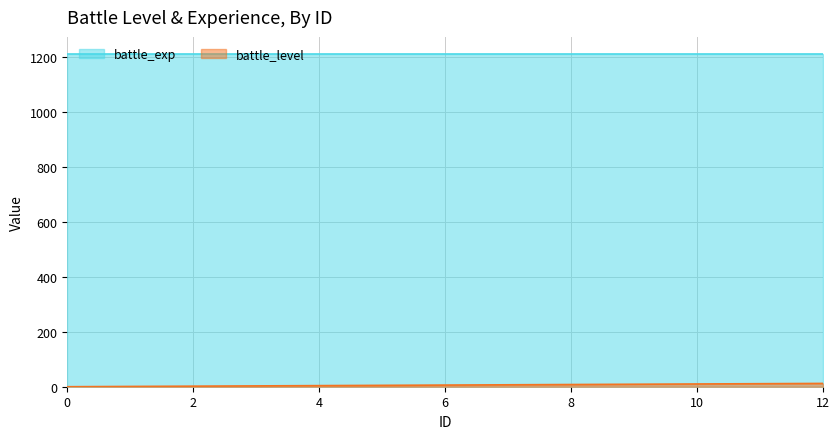

How many data points are above 6?

6